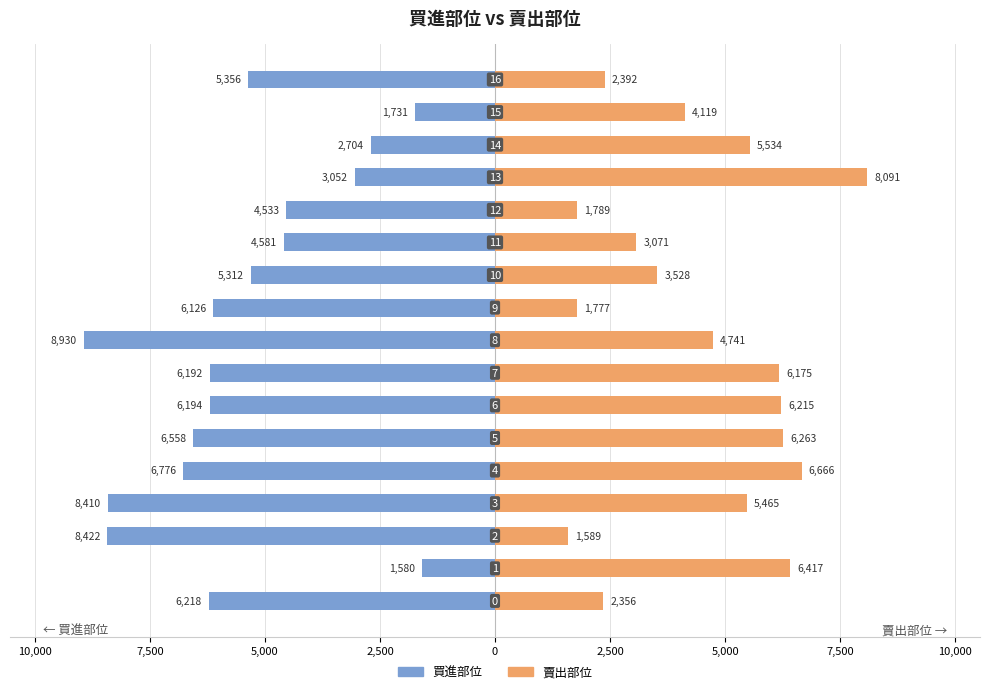

Which category has the highest value in the 賣出部位 series?

13